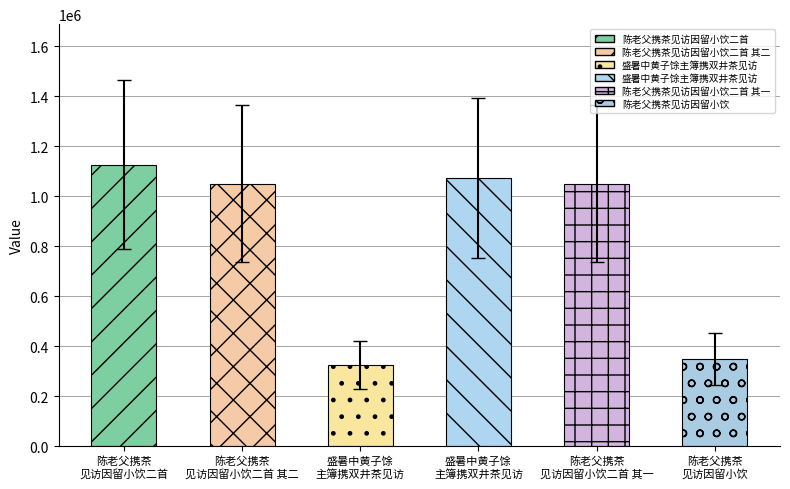

At which category does the chart reach its peak across all series?

陈老父携茶见访因留小饮二首